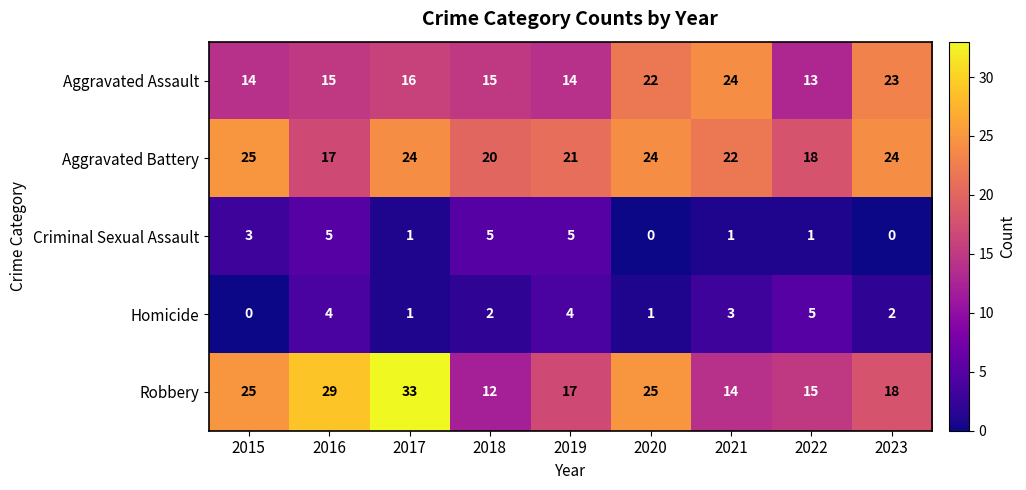

Which category has the highest value across all series?

2017